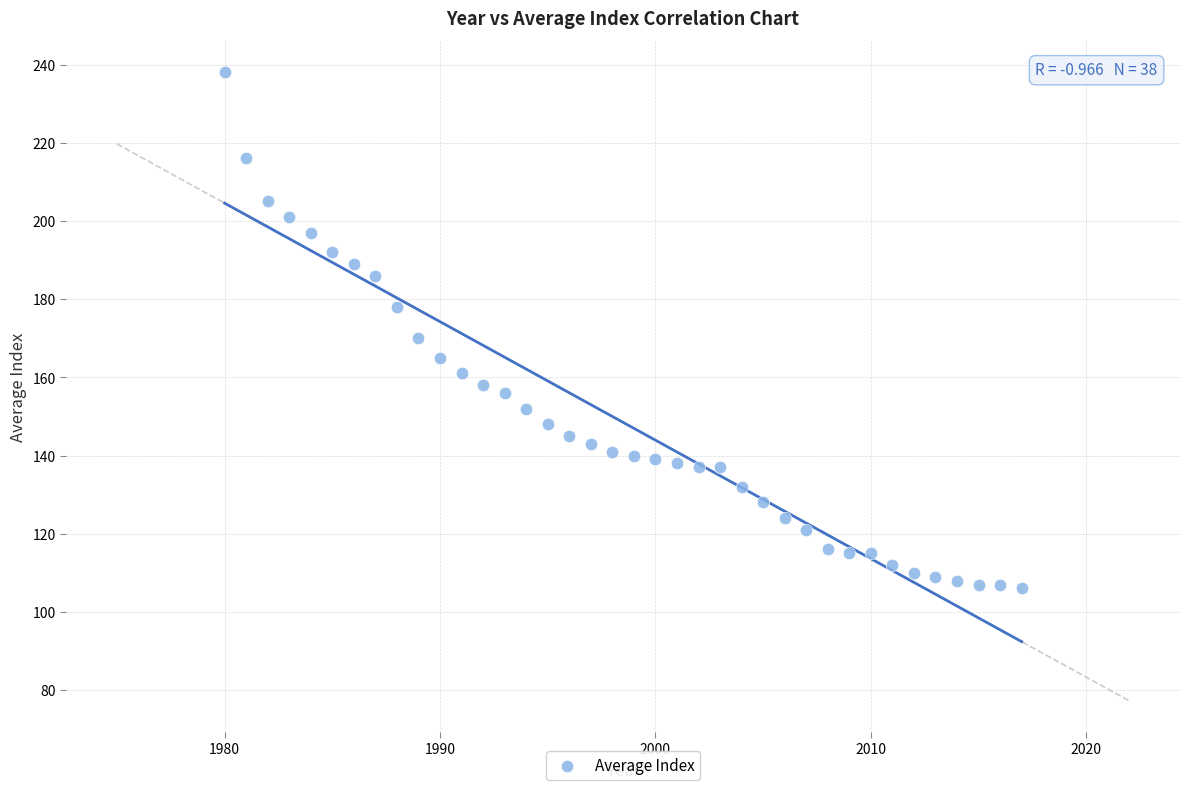

What Y value in the scatter plot is closest to 172?

170